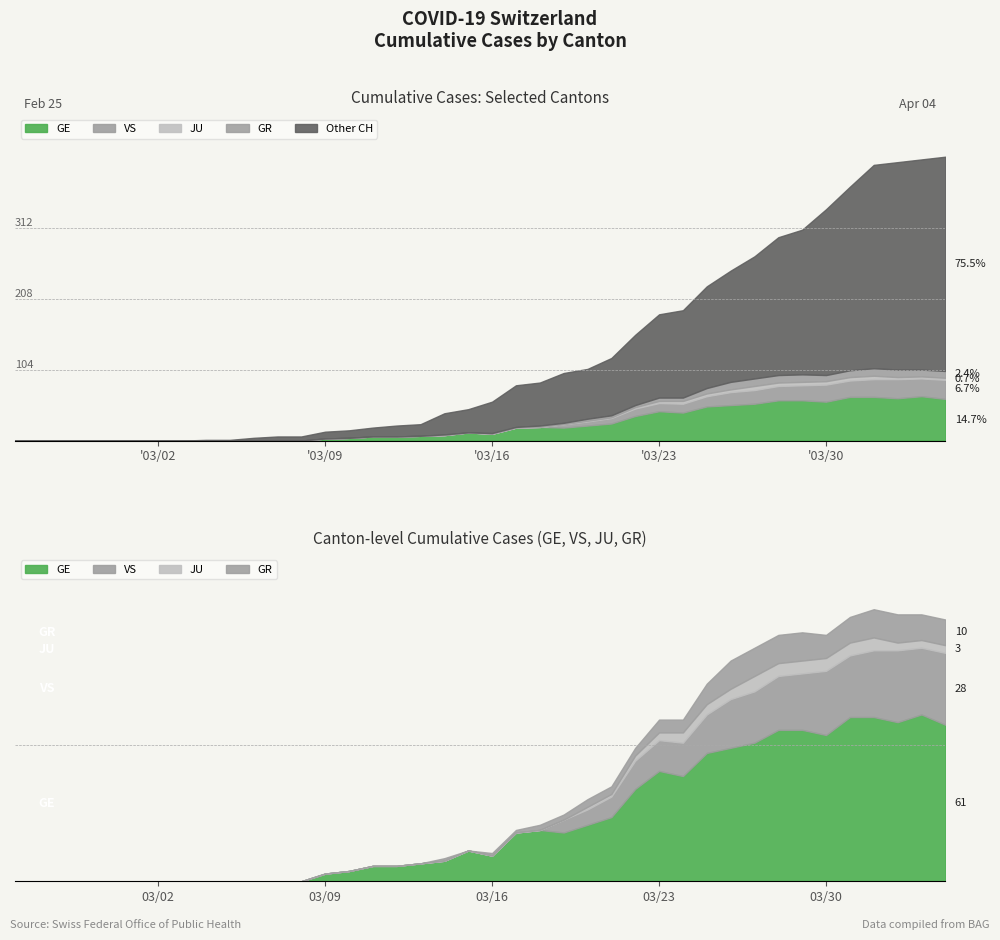

True or false: GE and GR intersect in this chart.

False